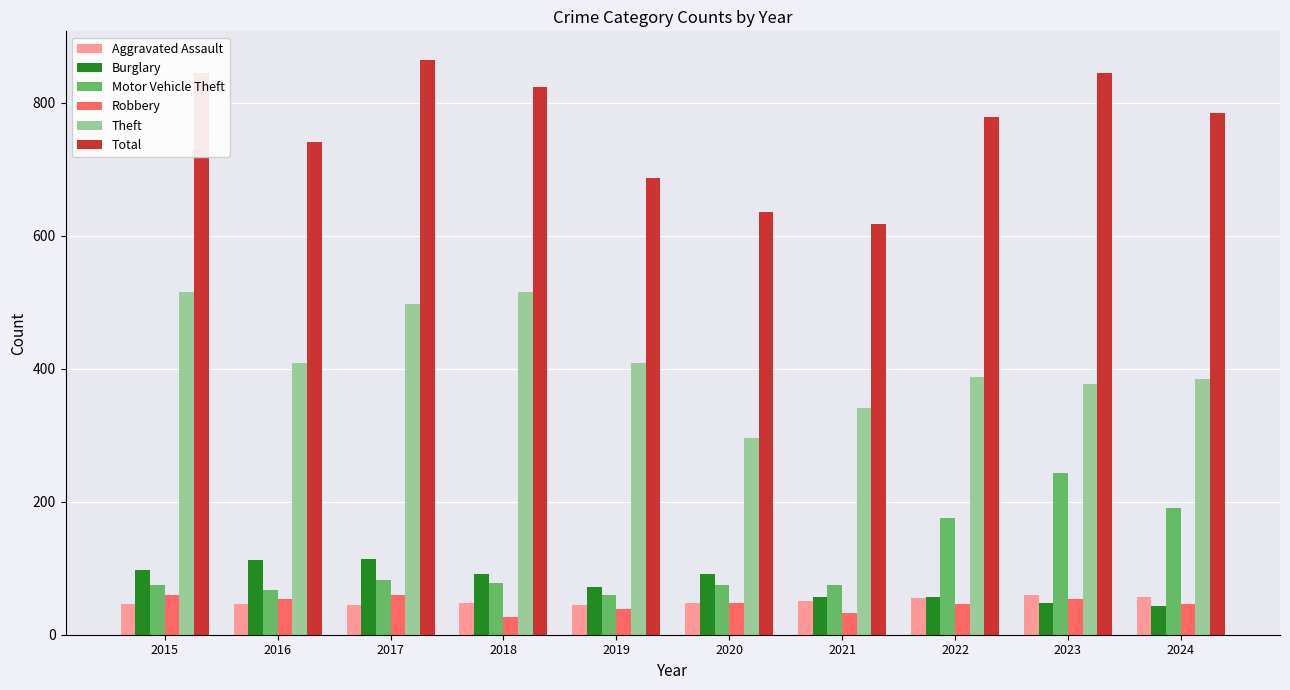

What is the value of the Total bar at the 10th from the left?

784